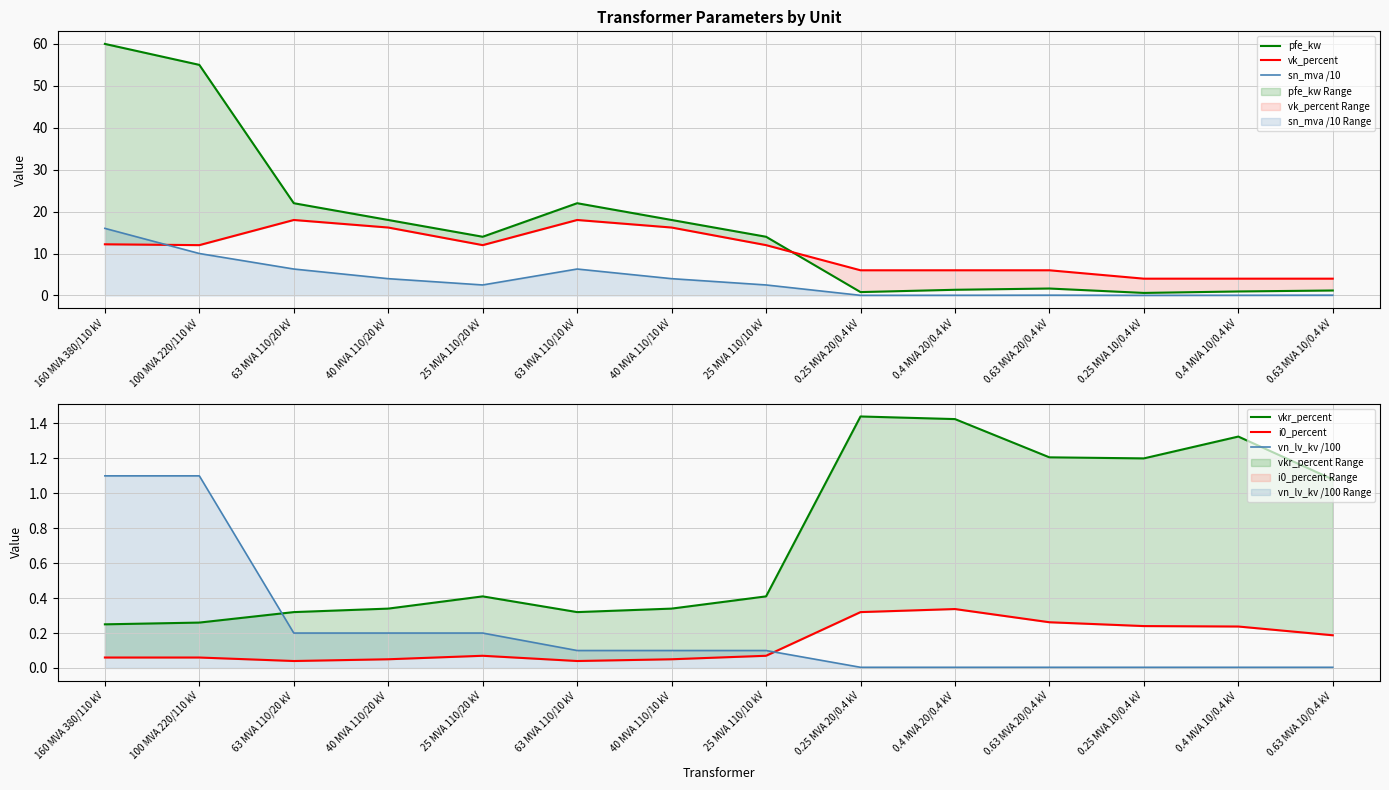

Which series changed the most between 160 MVA 380/110 kV and 40 MVA 110/10 kV?

pfe_kw